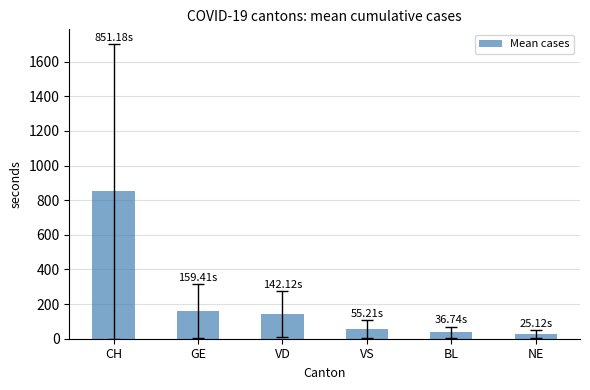

What is the difference between the maximum and minimum values?

826.1